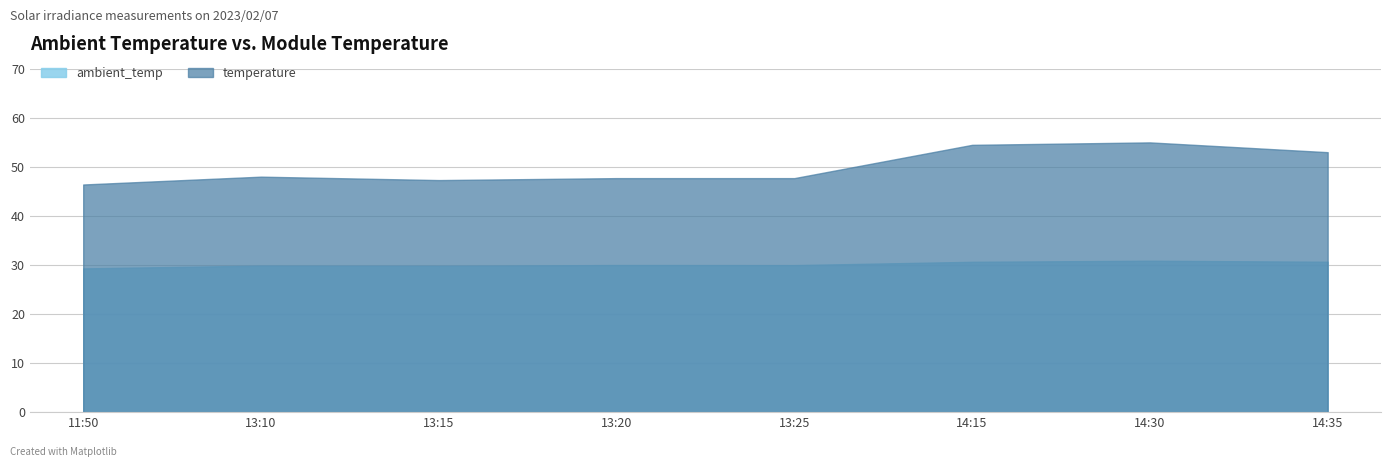

Reading left to right, what are all the values shown in this chart?

ambient_temp: 29.4	29.9	29.9	30.1	30.0	30.7	30.9	30.7
temperature: 46.5	48.1	47.4	47.8	47.8	54.6	55.1	53.1